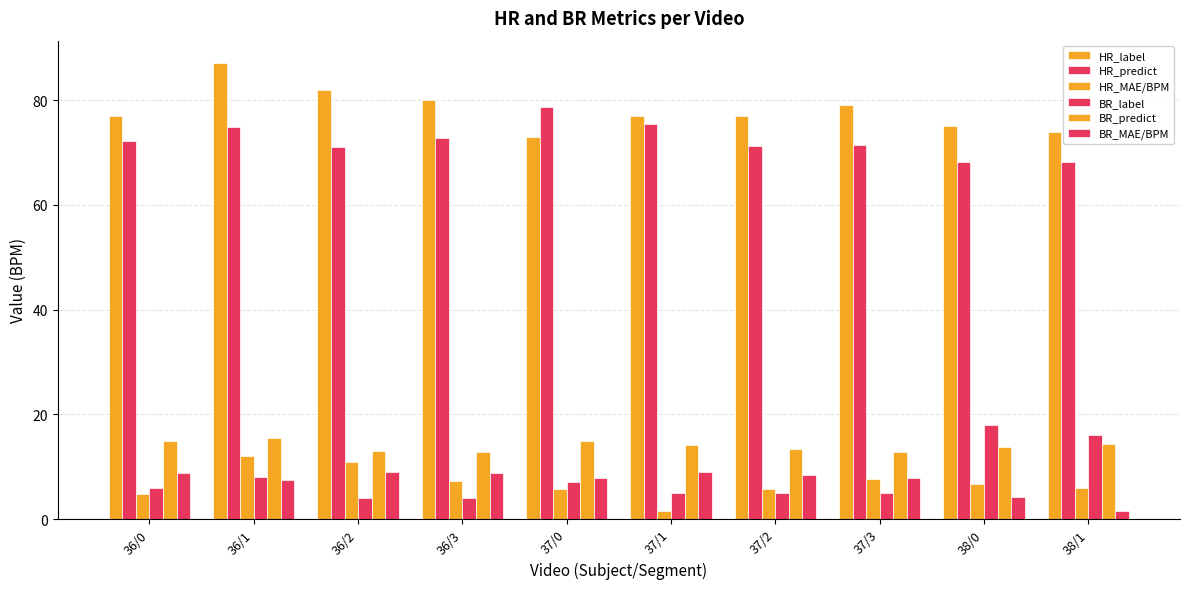

Does the chart contain stacked bars?

No